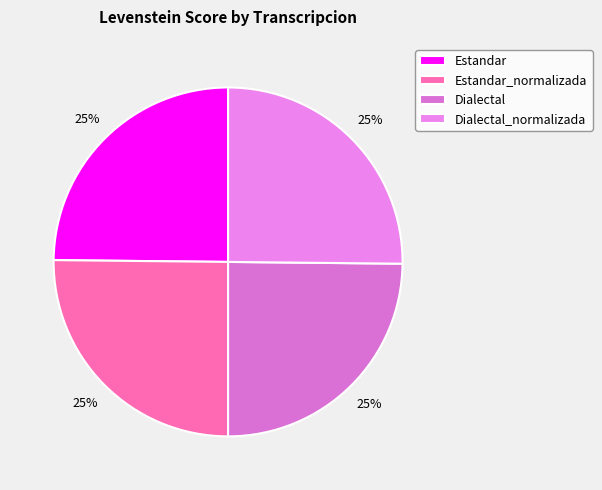

To the nearest percent, what percentage of the pie is Estandar?

25%